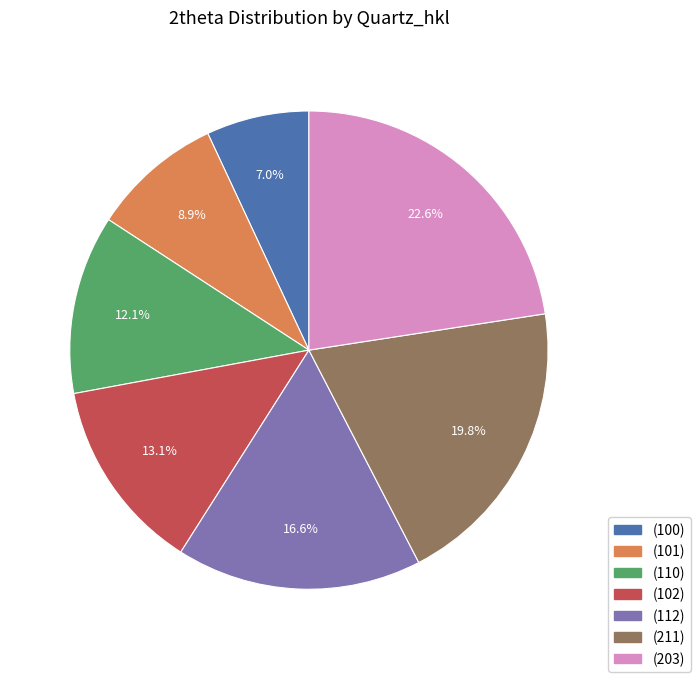

To the nearest percent, what is the difference between the largest and smallest slice percentages?

16%